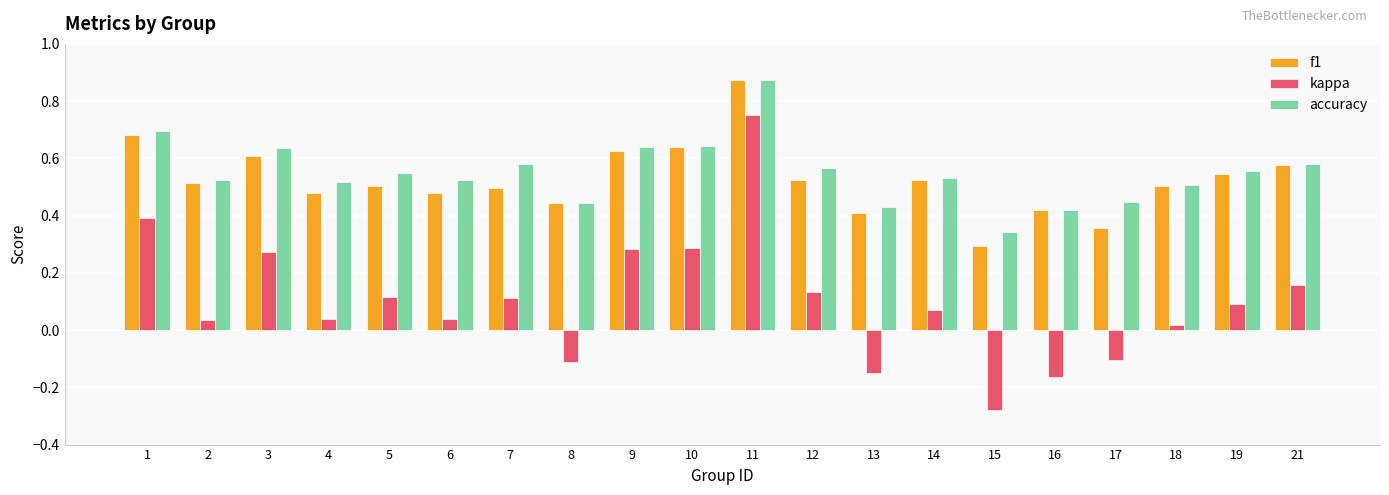

Is it true that accuracy equals 0.2 at 2?

False